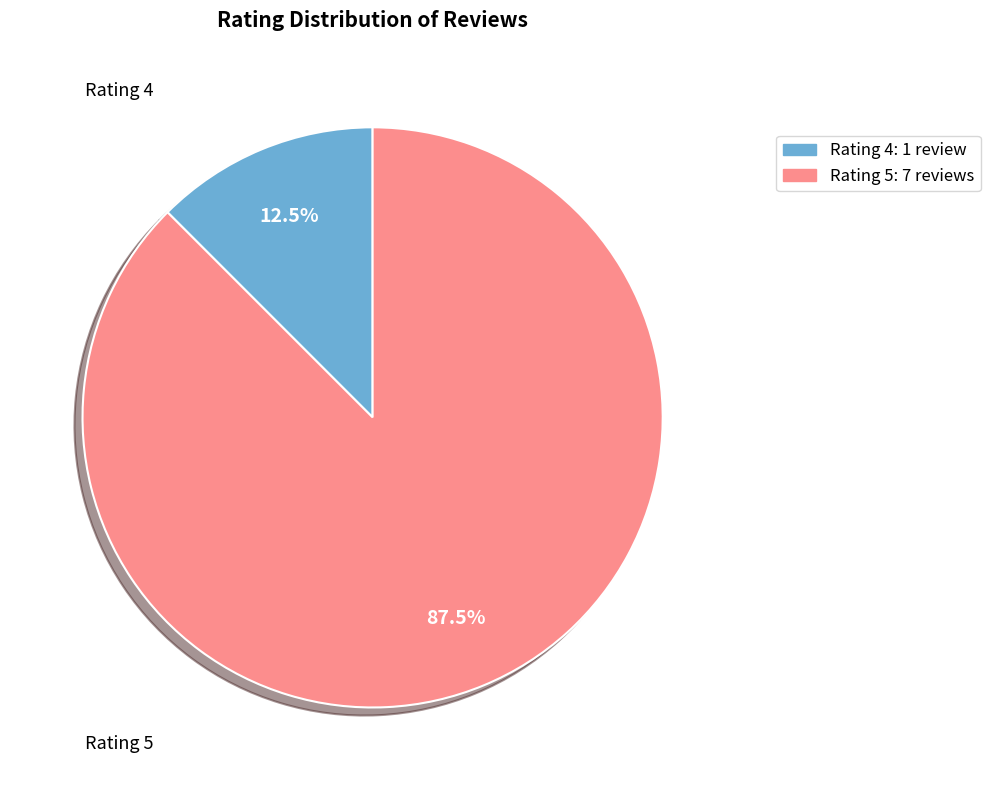

What is the total percentage of Rating 5 and Rating 4?

100.0%